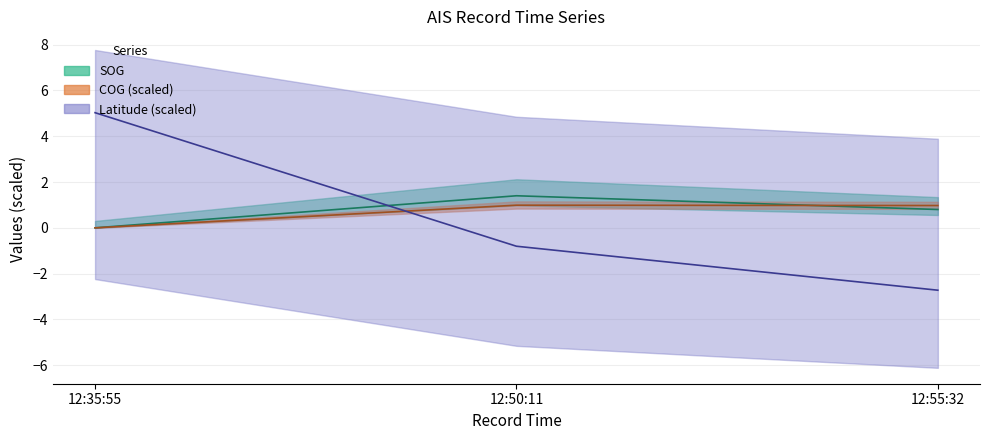

How many lines are shown in the chart?

3